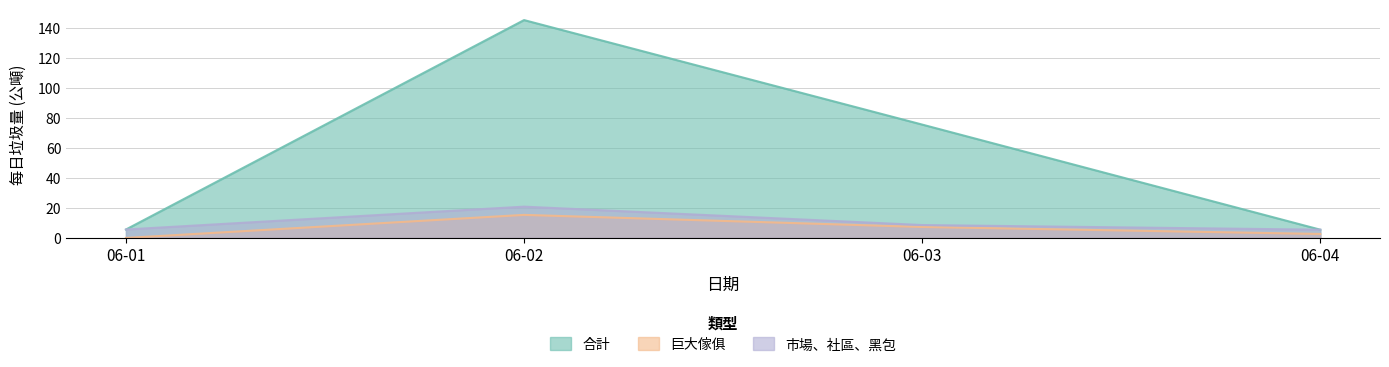

The 合計 series shows 5.6 at 06-01. True or false?

True